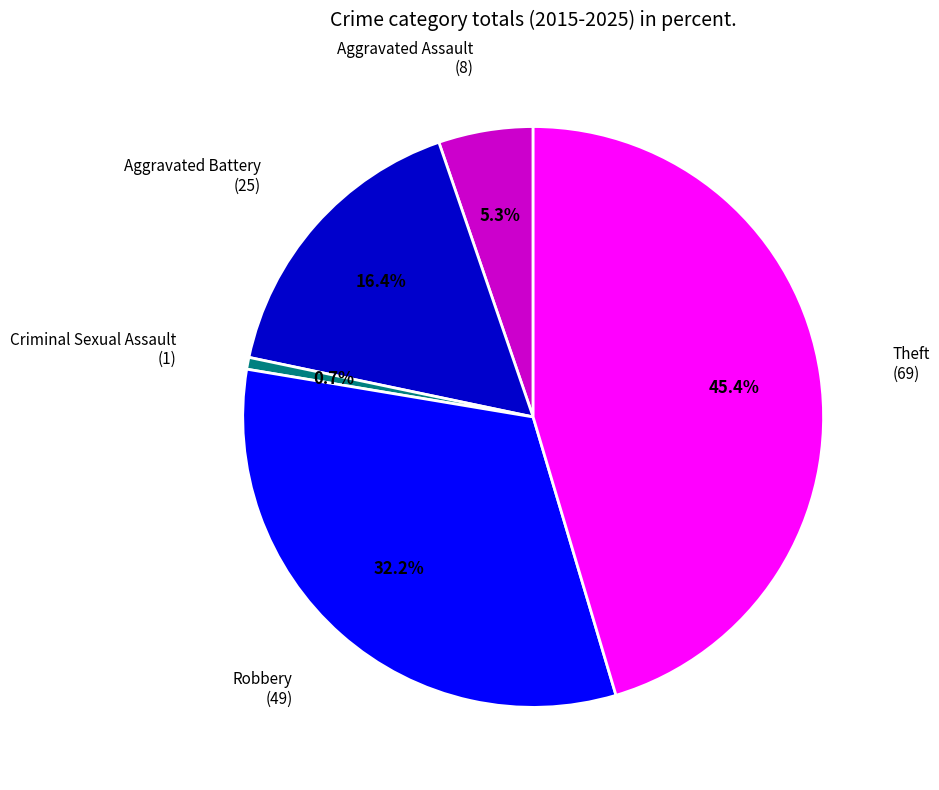

Which has a higher value, Criminal Sexual Assault or Aggravated Assault?

Aggravated Assault